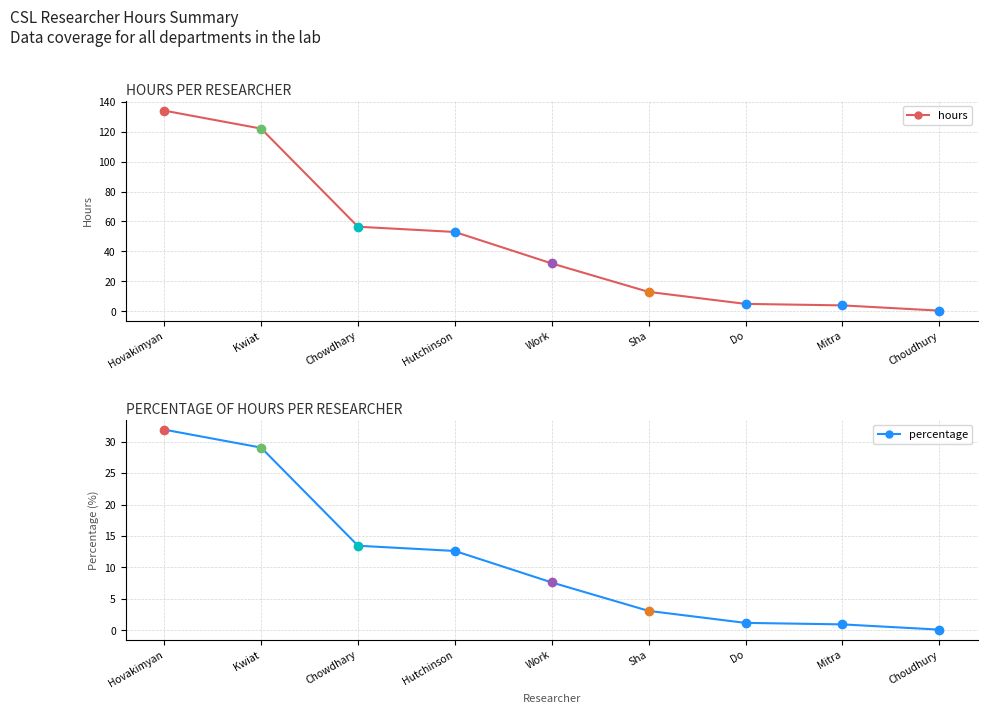

True or false: percentage and hours intersect in this chart.

False